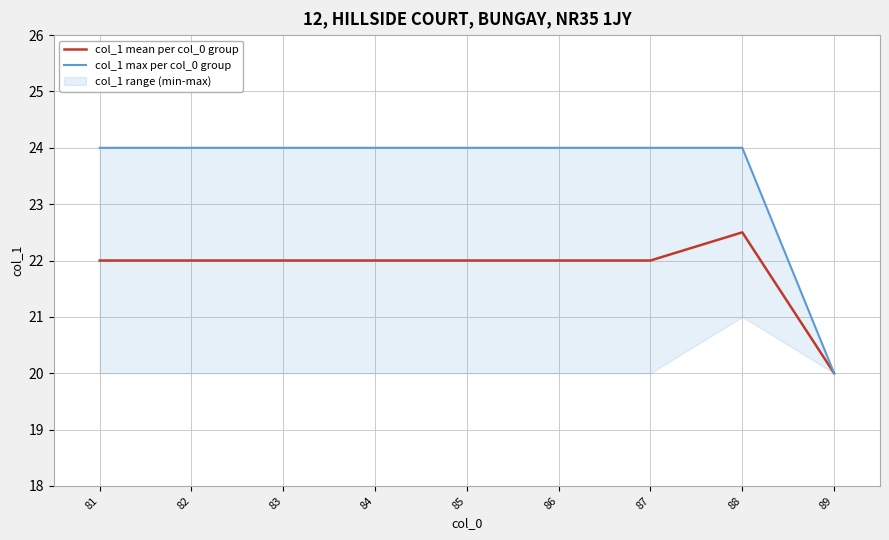

What is the value of the col_1 mean per col_0 group point at the 4th from the left?

22.0